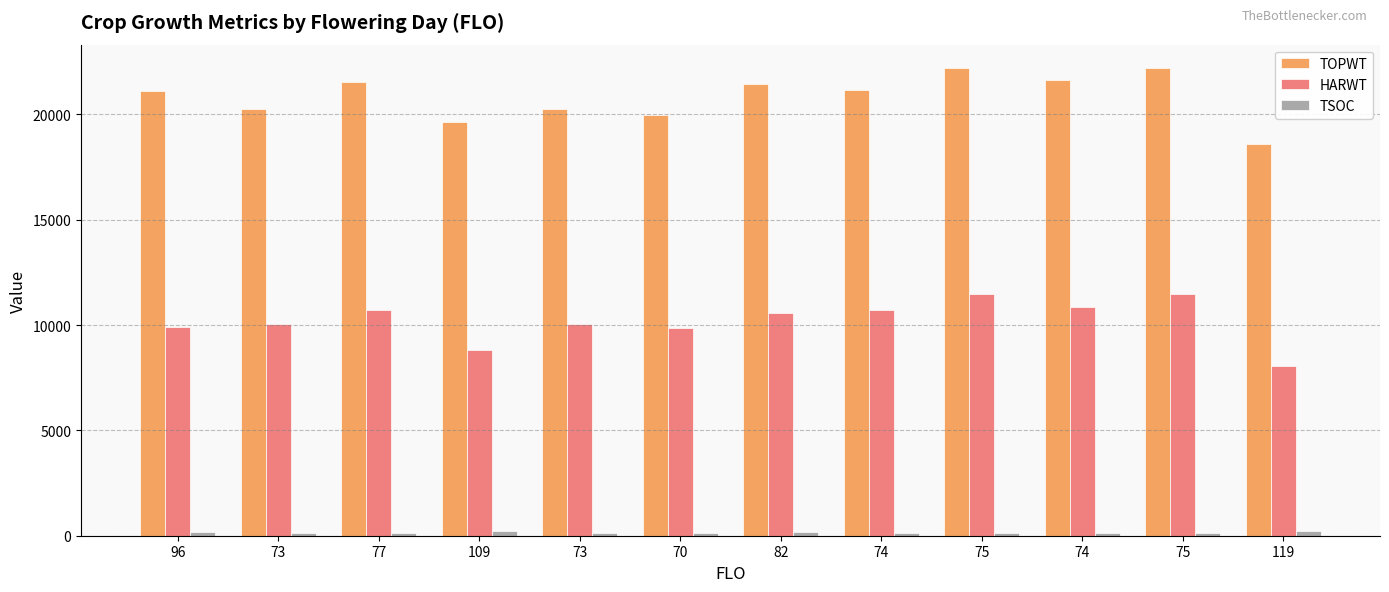

Rank the series at 73 from lowest to highest value.

TSOC, HARWT, TOPWT